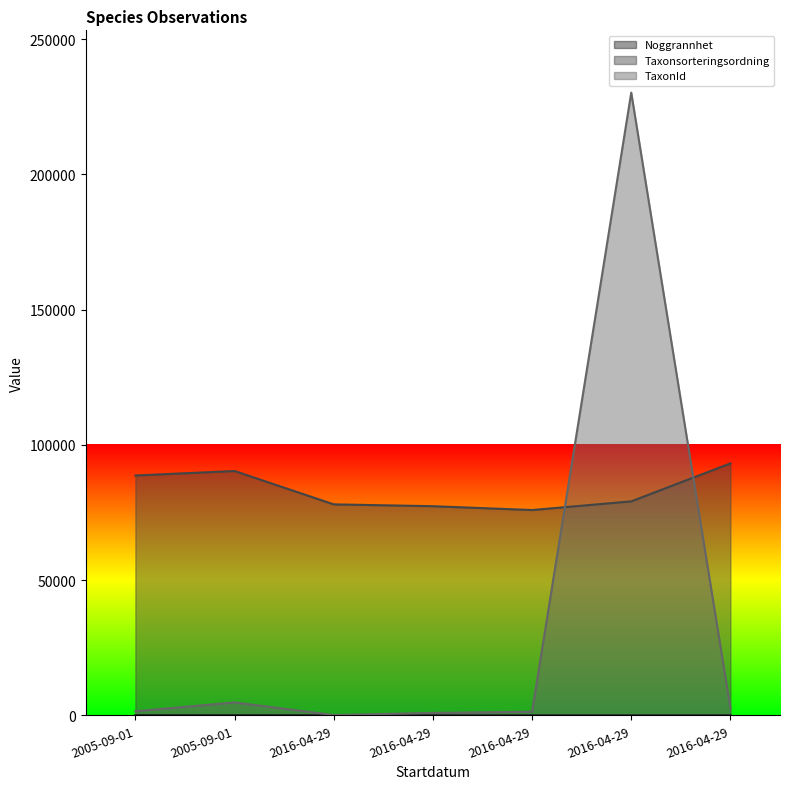

Is it true that Noggrannhet equals 86 at 2016-04-29?

False